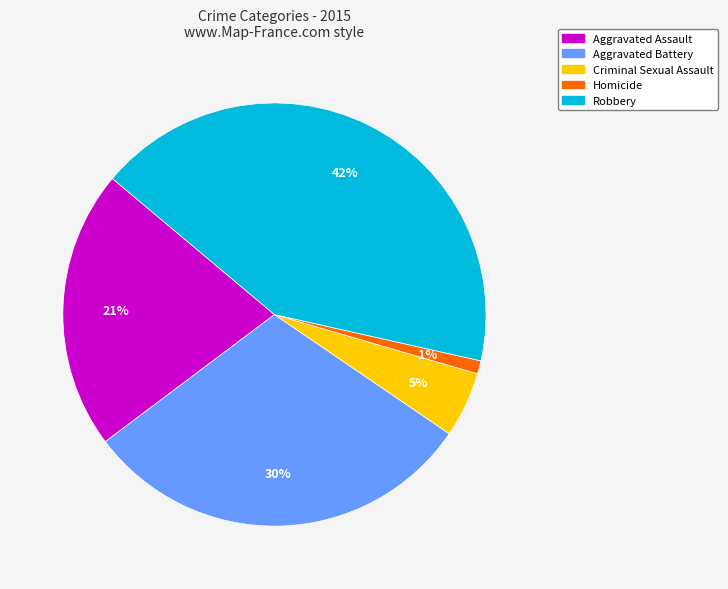

Is it true that Homicide is 11% of the pie?

False